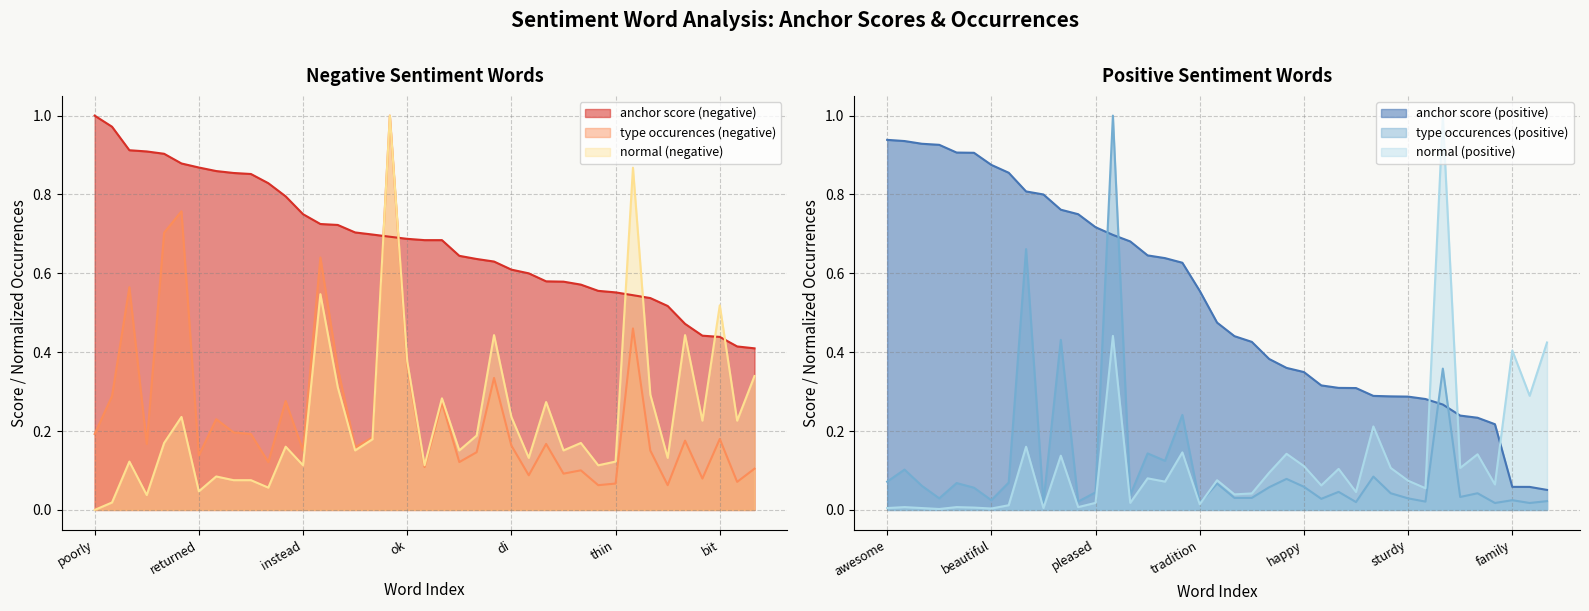

At which label does normal (negative) reach its peak?

small